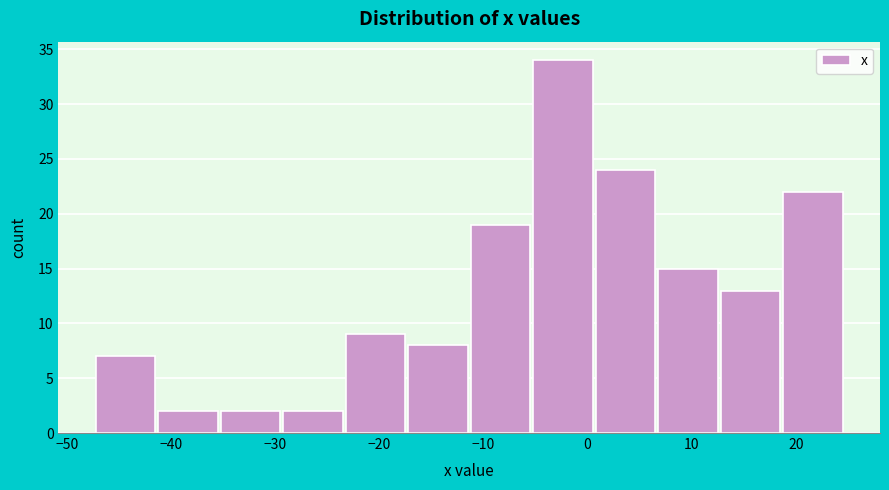

Reading left to right, list every bar in this chart as the range it spans on the x-axis followed by its height. Neither the bar edges nor the heights are printed on the chart, so give them approximately, as read against the axes.

-47.2 to -41.2: 7
-41.2 to -35.2: 2
-35.2 to -29.2: 2
-29.2 to -23.2: 2
-23.2 to -17.2: 9
-17.2 to -11.2: 8
-11.2 to -5.2: 19
-5.2 to 0.8: 34
0.8 to 6.8: 24
6.8 to 12.8: 15
12.8 to 18.8: 13
18.8 to 24.8: 22